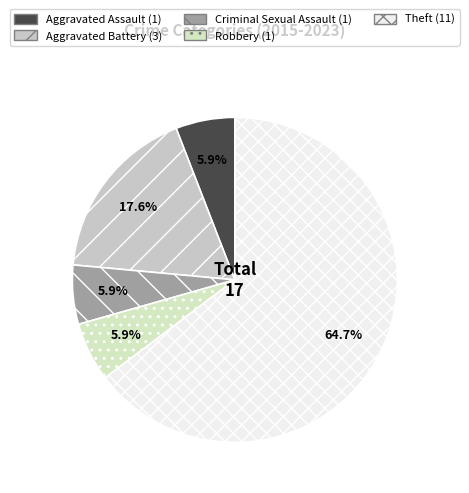

To the nearest percent, what portion does Aggravated Battery represent?

18%